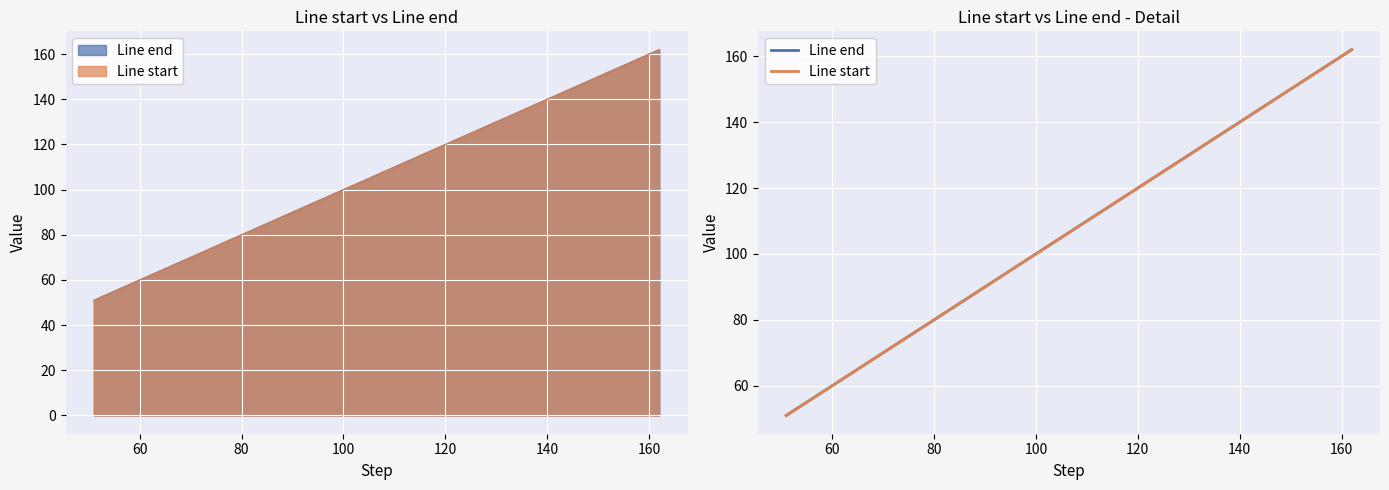

Which series has the largest total across all categories?

Line end